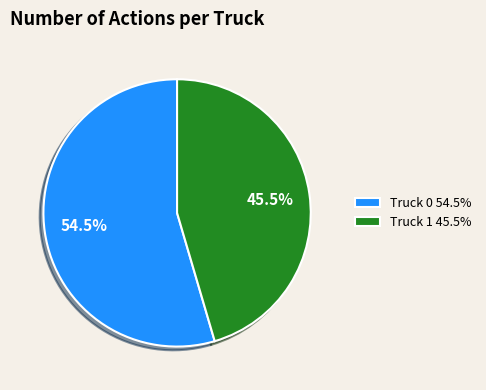

How many slices are in this pie chart?

2